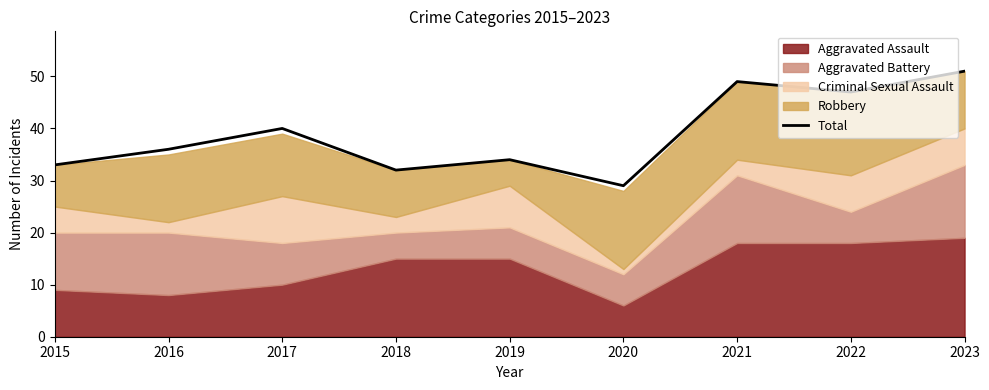

How many points are higher than both their immediate neighbors (excluding endpoints)?

3